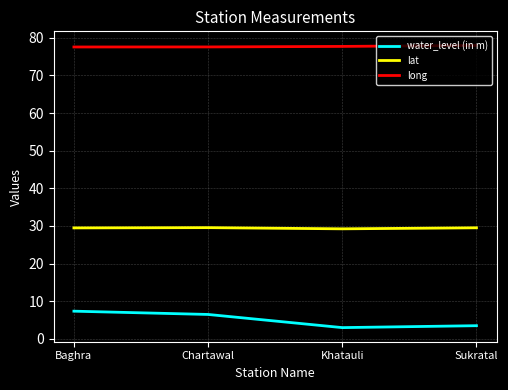

What is the sum of all water_level (in m) values?

20.2